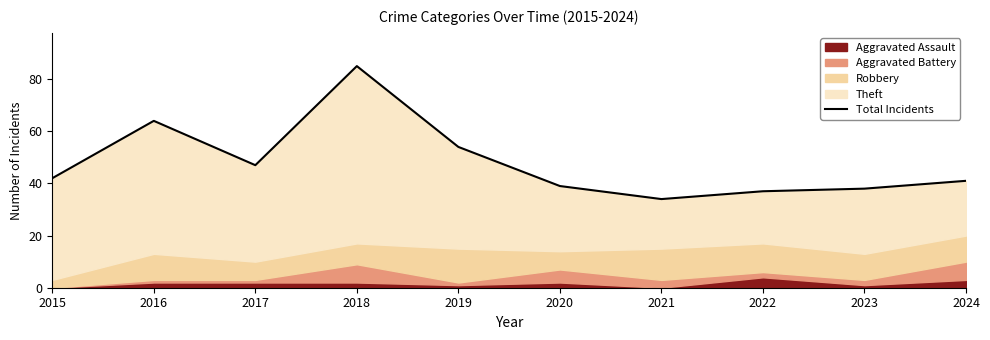

Which has a higher value, 2021 or 2017?

2017